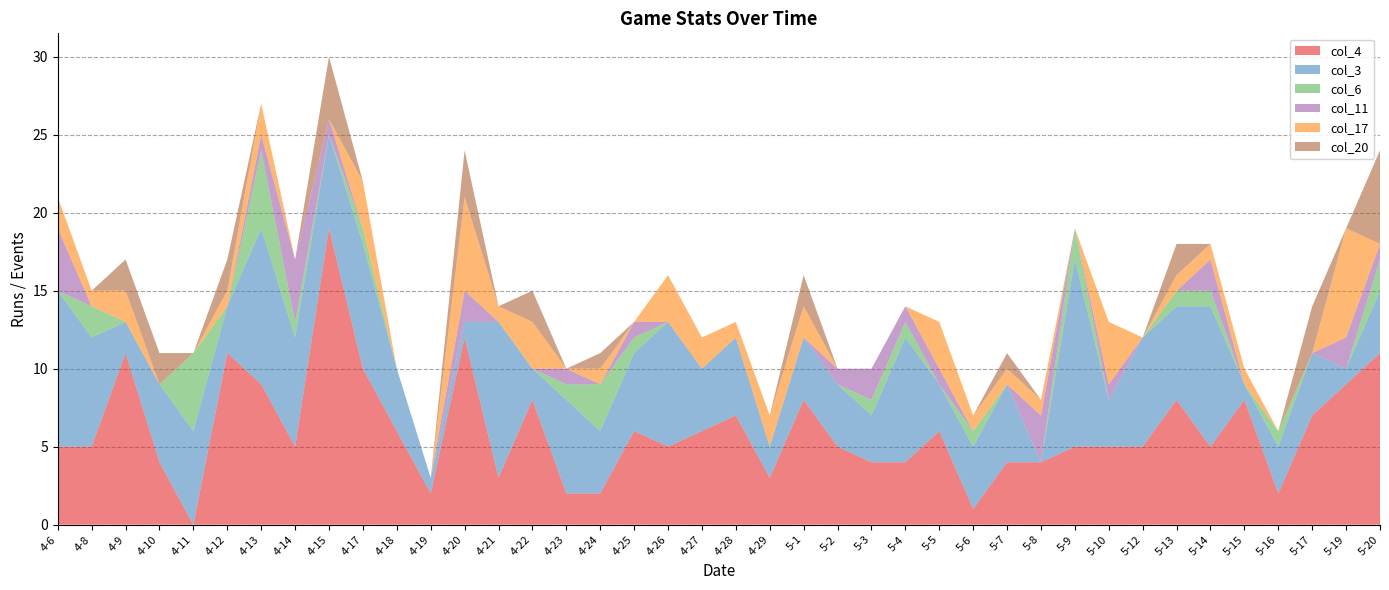

Reading right to left, transcribe all the data shown in this chart.

col_4: 5-20=11	5-19=9	5-17=7	5-16=2	5-15=8	5-14=5	5-13=8	5-12=5	5-10=5	5-9=5	5-8=4	5-7=4	5-6=1	5-5=6	5-4=4	5-3=4	5-2=5	5-1=8	4-29=3	4-28=7	4-27=6	4-26=5	4-25=6	4-24=2	4-23=2	4-22=8	4-21=3	4-20=12	4-19=2	4-18=6	4-17=10	4-15=19	4-14=5	4-13=9	4-12=11	4-11=0	4-10=4	4-9=11	4-8=5	4-6=5
col_3: 5-20=4	5-19=1	5-17=4	5-16=3	5-15=1	5-14=9	5-13=6	5-12=7	5-10=3	5-9=12	5-8=0	5-7=5	5-6=4	5-5=3	5-4=8	5-3=3	5-2=4	5-1=4	4-29=2	4-28=5	4-27=4	4-26=8	4-25=5	4-24=4	4-23=6	4-22=2	4-21=10	4-20=1	4-19=1	4-18=4	4-17=8	4-15=6	4-14=7	4-13=10	4-12=3	4-11=6	4-10=5	4-9=2	4-8=7	4-6=10
col_6: 5-20=2	5-19=0	5-17=0	5-16=1	5-15=0	5-14=1	5-13=1	5-12=0	5-10=0	5-9=2	5-8=0	5-7=0	5-6=1	5-5=0	5-4=1	5-3=1	5-2=0	5-1=0	4-29=0	4-28=0	4-27=0	4-26=0	4-25=1	4-24=3	4-23=1	4-22=0	4-21=0	4-20=0	4-19=0	4-18=0	4-17=1	4-15=0	4-14=1	4-13=5	4-12=0	4-11=5	4-10=0	4-9=0	4-8=2	4-6=0
col_11: 5-20=1	5-19=2	5-17=0	5-16=0	5-15=0	5-14=2	5-13=0	5-12=0	5-10=1	5-9=0	5-8=3	5-7=0	5-6=0	5-5=1	5-4=1	5-3=2	5-2=1	5-1=0	4-29=0	4-28=0	4-27=0	4-26=0	4-25=1	4-24=0	4-23=1	4-22=0	4-21=0	4-20=2	4-19=0	4-18=0	4-17=0	4-15=1	4-14=4	4-13=1	4-12=0	4-11=0	4-10=0	4-9=0	4-8=0	4-6=4
col_17: 5-20=0	5-19=7	5-17=0	5-16=0	5-15=1	5-14=1	5-13=1	5-12=0	5-10=4	5-9=0	5-8=1	5-7=1	5-6=1	5-5=3	5-4=0	5-3=0	5-2=0	5-1=2	4-29=2	4-28=1	4-27=2	4-26=3	4-25=0	4-24=1	4-23=0	4-22=3	4-21=1	4-20=6	4-19=0	4-18=0	4-17=3	4-15=0	4-14=0	4-13=2	4-12=1	4-11=0	4-10=0	4-9=2	4-8=1	4-6=2
col_20: 5-20=6	5-19=0	5-17=3	5-16=0	5-15=0	5-14=0	5-13=2	5-12=0	5-10=0	5-9=0	5-8=0	5-7=1	5-6=0	5-5=0	5-4=0	5-3=0	5-2=0	5-1=2	4-29=0	4-28=0	4-27=0	4-26=0	4-25=0	4-24=1	4-23=0	4-22=2	4-21=0	4-20=3	4-19=0	4-18=0	4-17=0	4-15=4	4-14=0	4-13=0	4-12=2	4-11=0	4-10=2	4-9=2	4-8=0	4-6=0